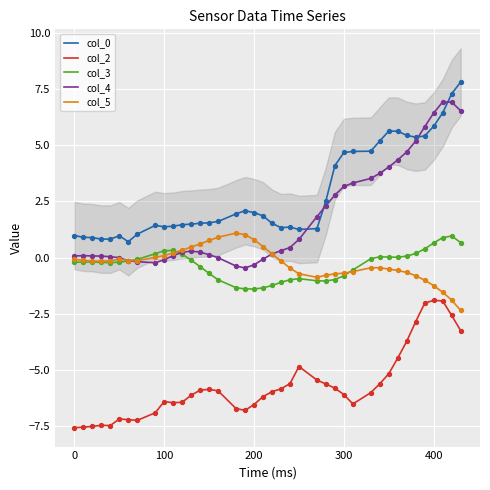

Which series has the largest Y range (max minus min)?

col_4